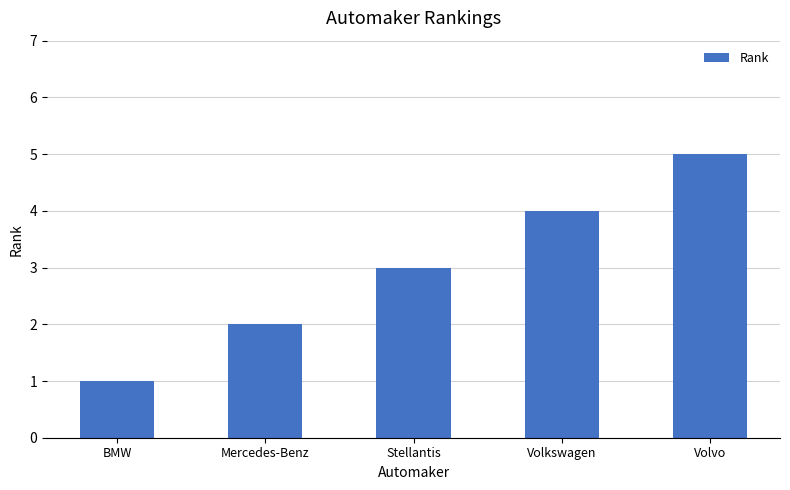

Reading right to left, what are all the values shown in this chart?

5	4	3	2	1